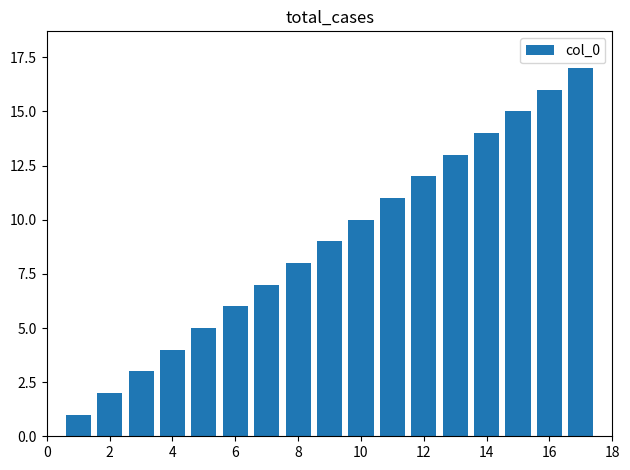

What is the sum of all values?

153